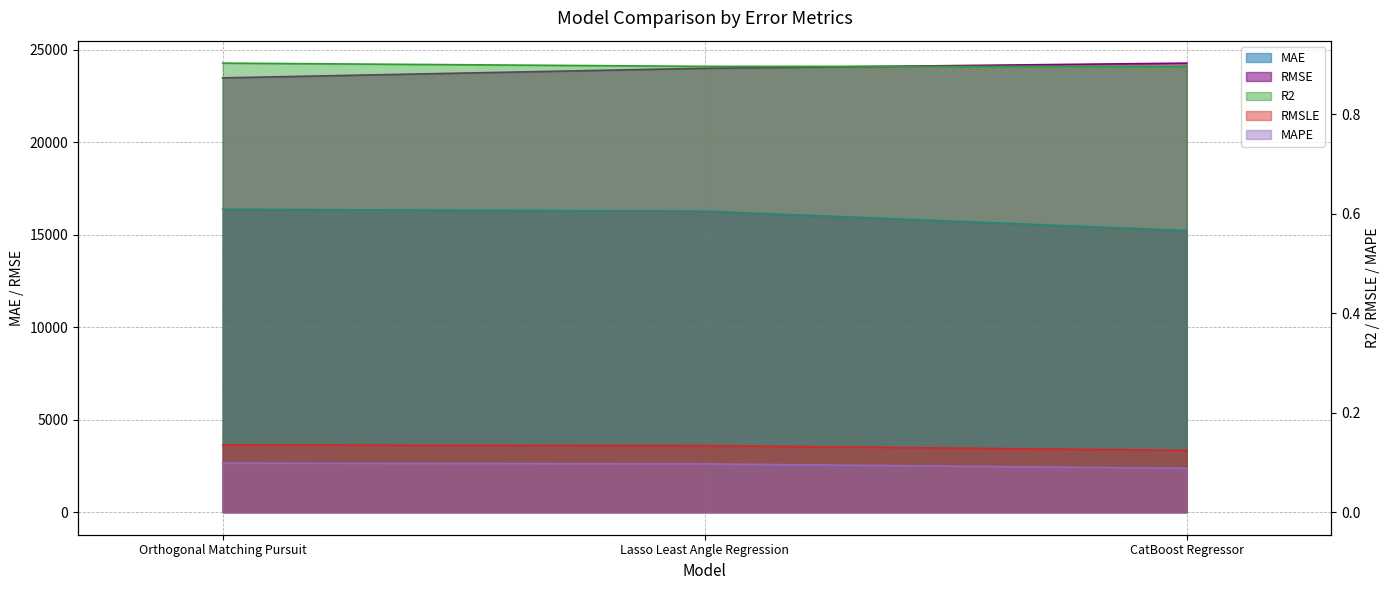

Which series has the largest range (max minus min)?

MAE